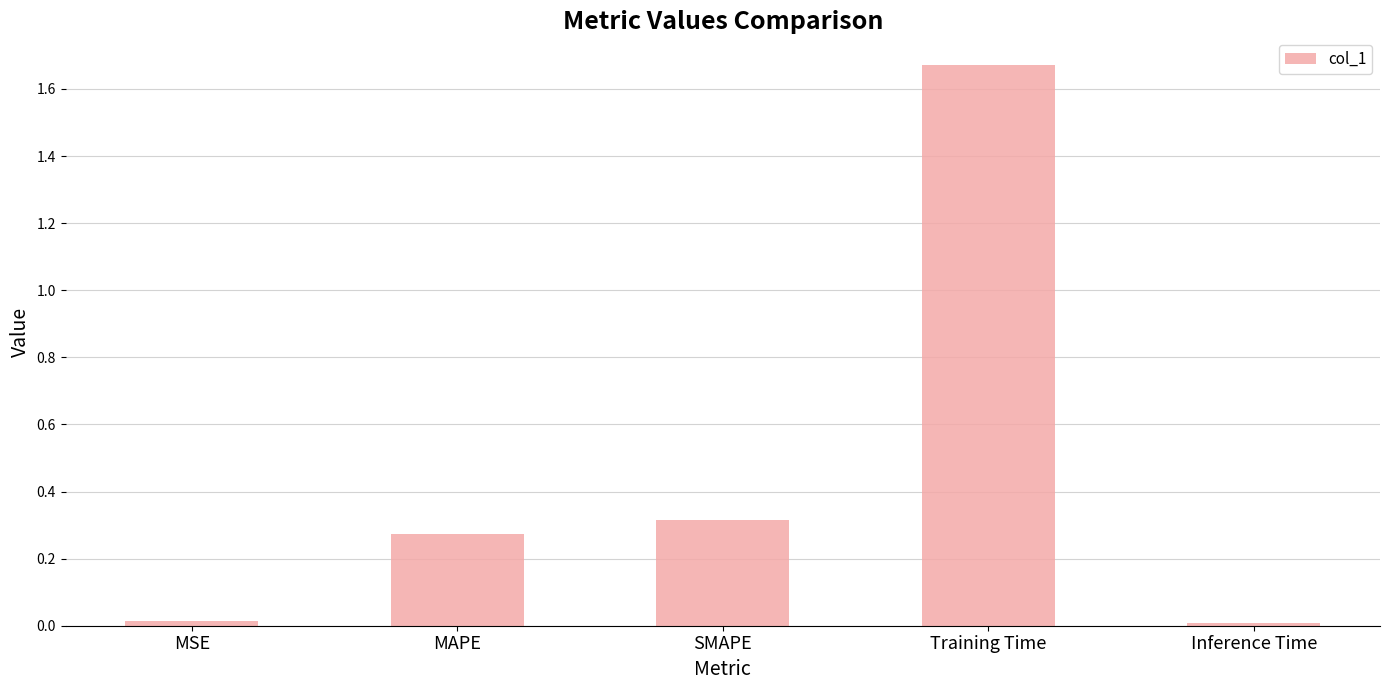

Count the number of data series in this chart.

1